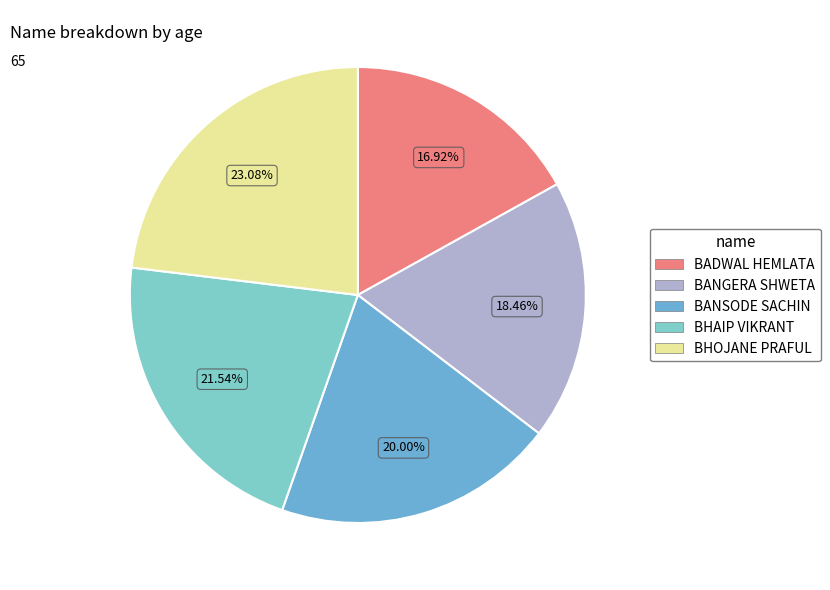

What is the largest slice in the pie chart?

BHOJANE PRAFUL